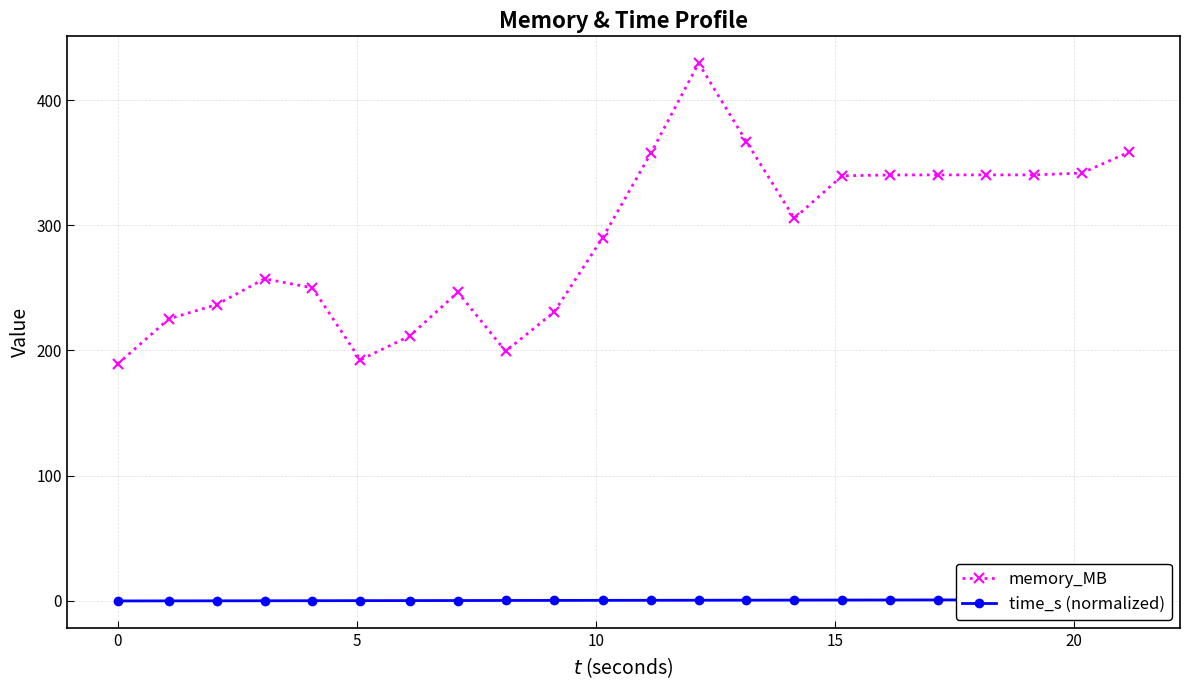

What is the minimum value for memory_MB?

189.1